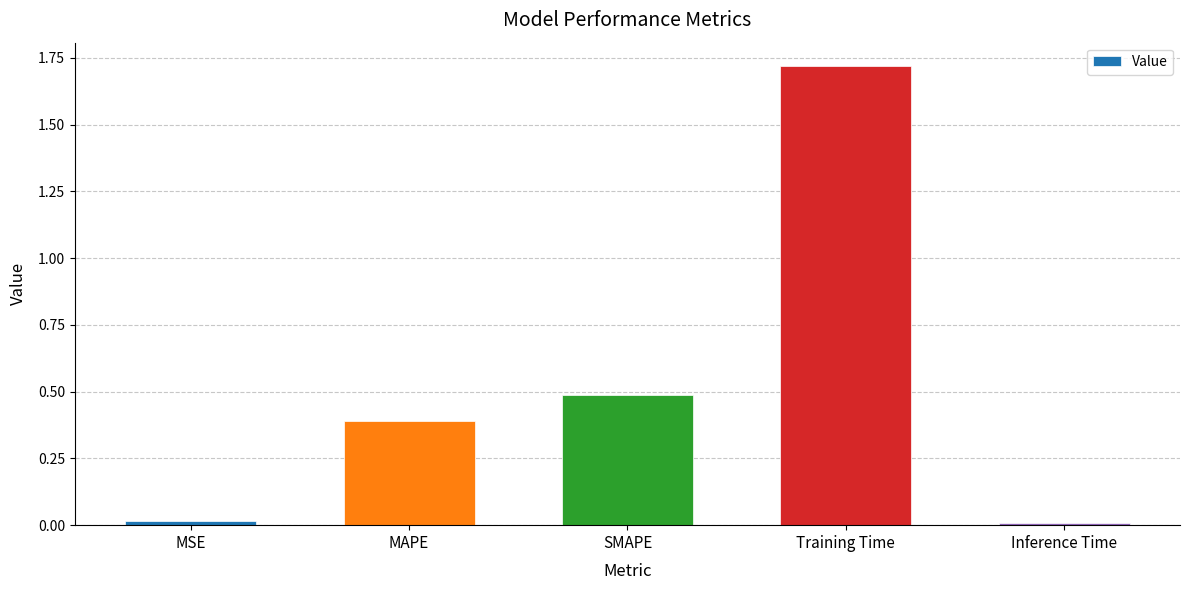

Is it true that the value at MAPE is 0.4?

True